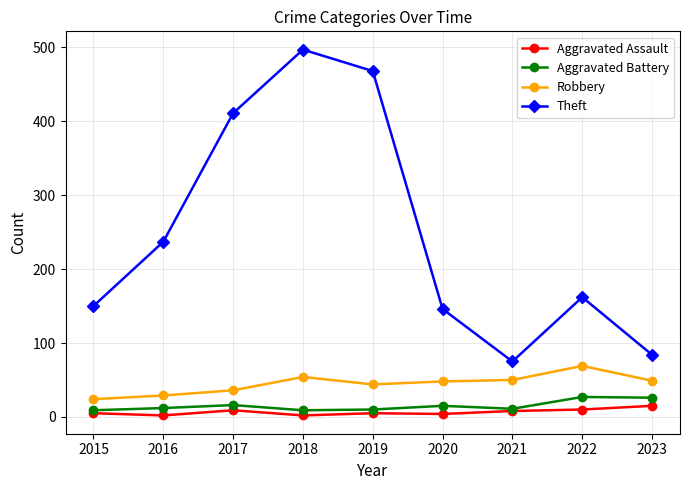

Is this an area chart (filled region under the line)?

No